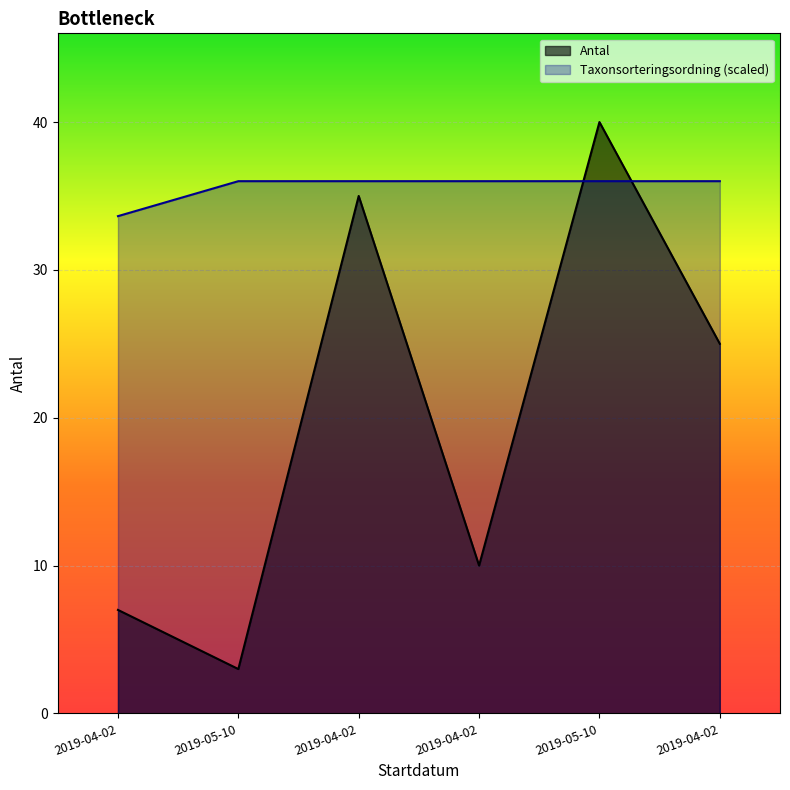

How many lines are shown in the chart?

2